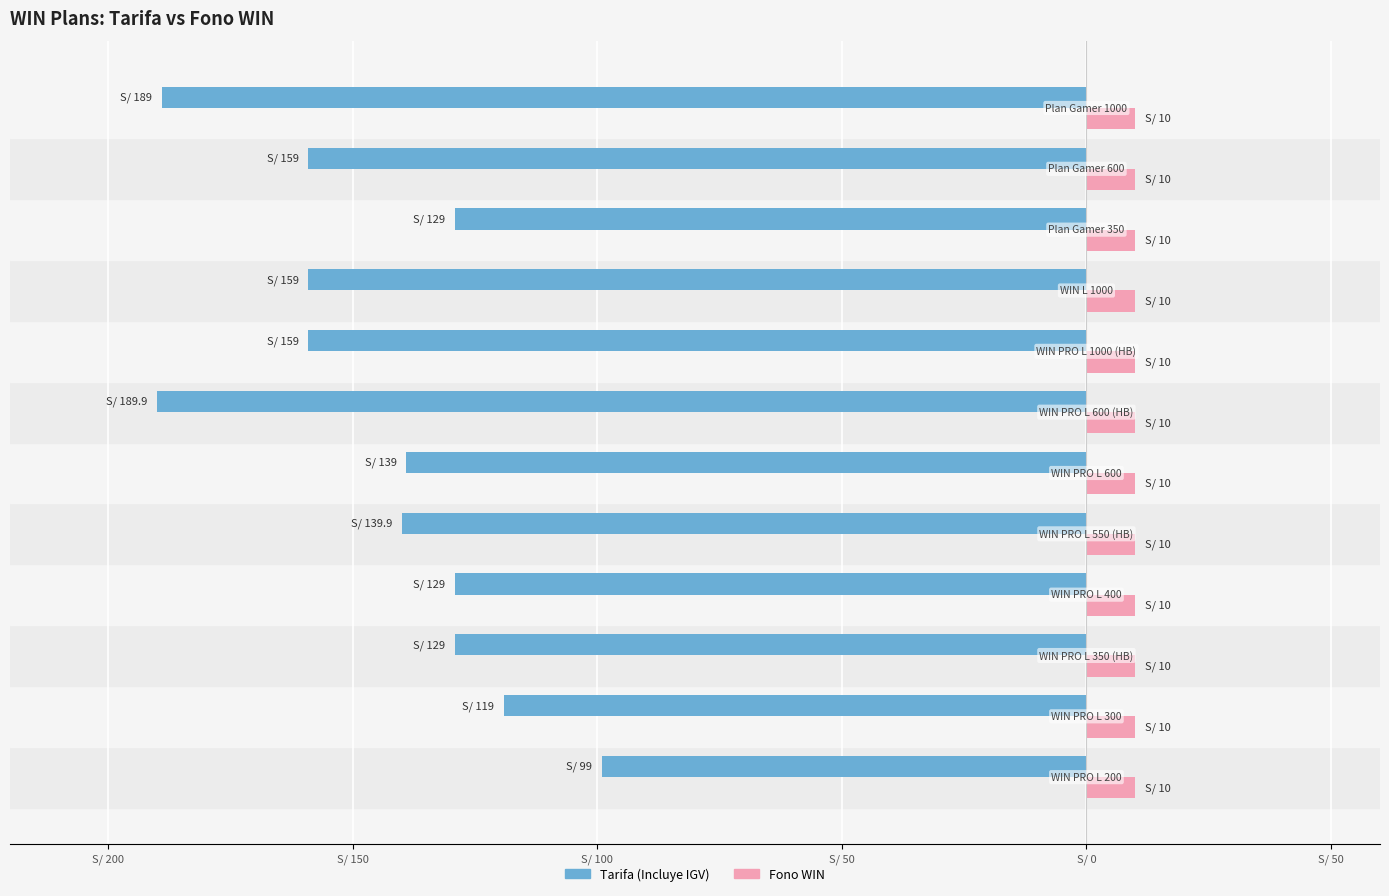

What is the minimum value for Tarifa (Incluye IGV)?

-189.9